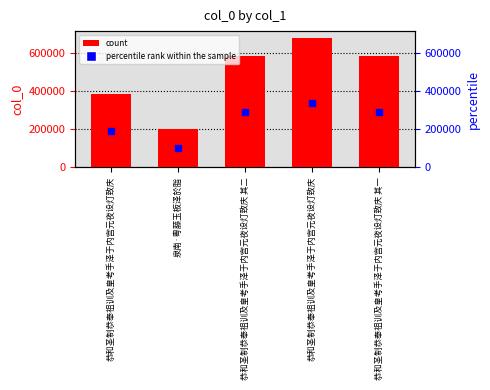

Rank the categories by value from highest to lowest.

恭和圣制恭奉祖训及皇考手泽于内宫元夜设灯致庆, 恭和圣制恭奉祖训及皇考手泽于内宫元夜设灯致庆 其二, 恭和圣制恭奉祖训及皇考手泽于内宫元夜设灯致庆 其一, 恭和圣制恭奉祖训及皇考手泽于内宫元夜设灯致庆, 泉南·粤藤玉板泽於脂